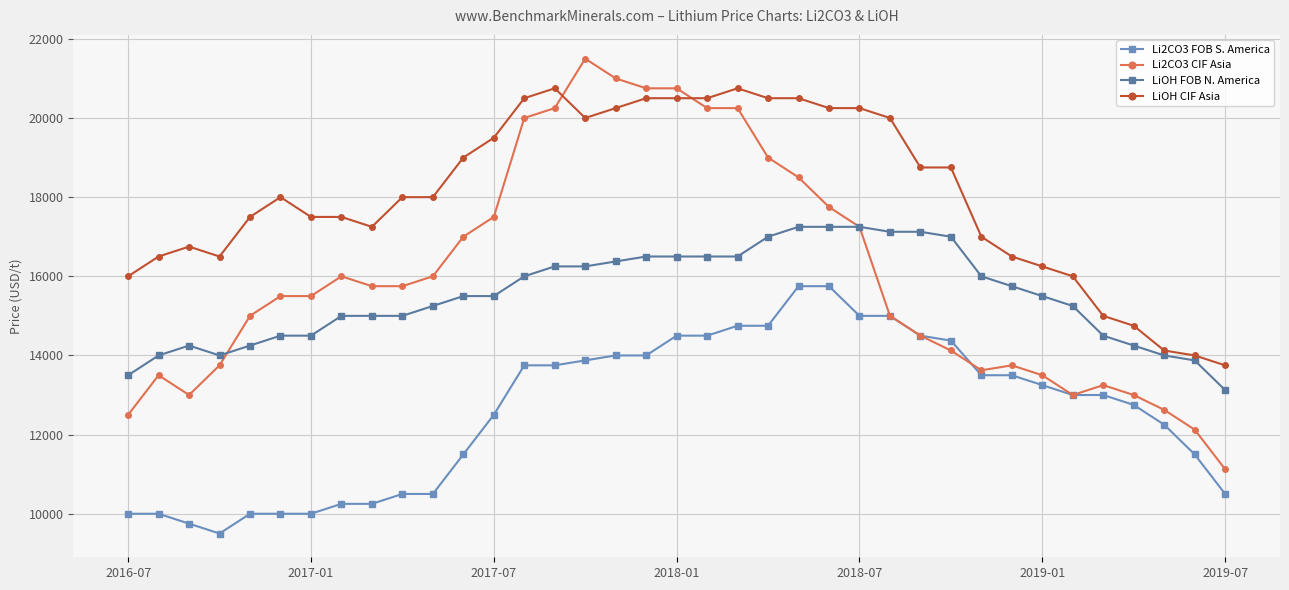

What is the smallest value displayed?

9500